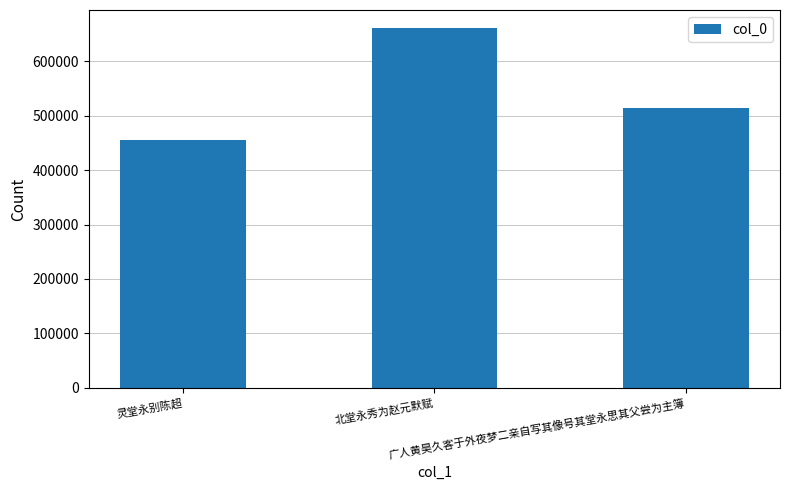

How many values are between 454980 and 661001?

3